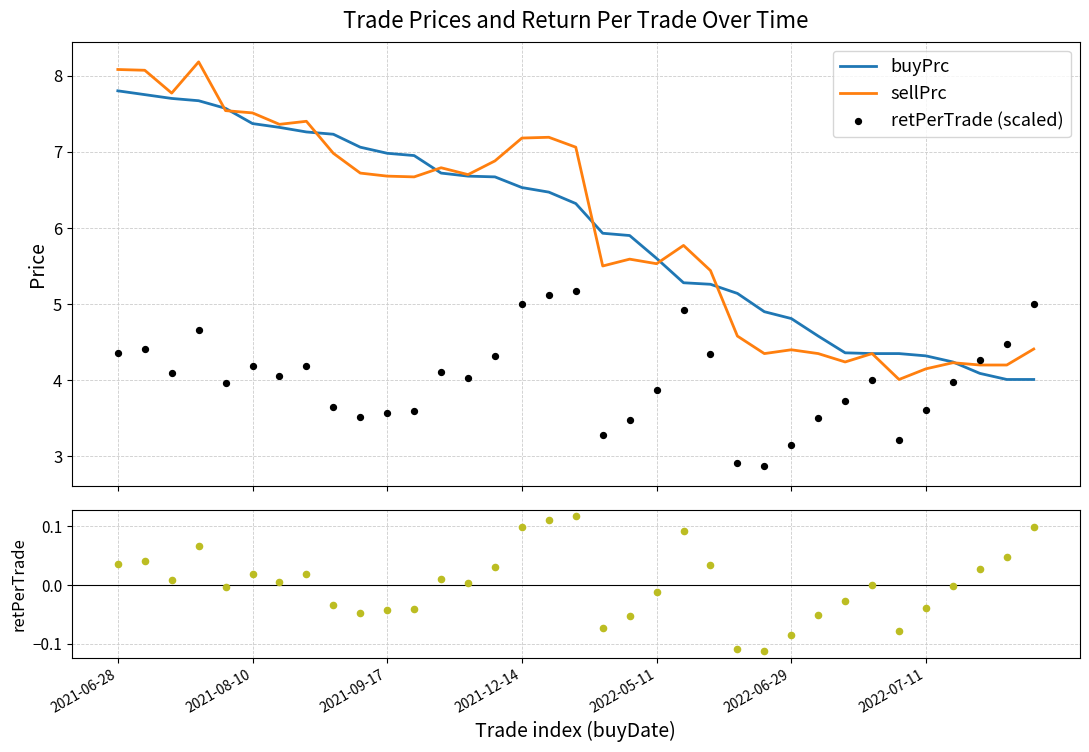

Which series has the largest total across all categories?

sellPrc